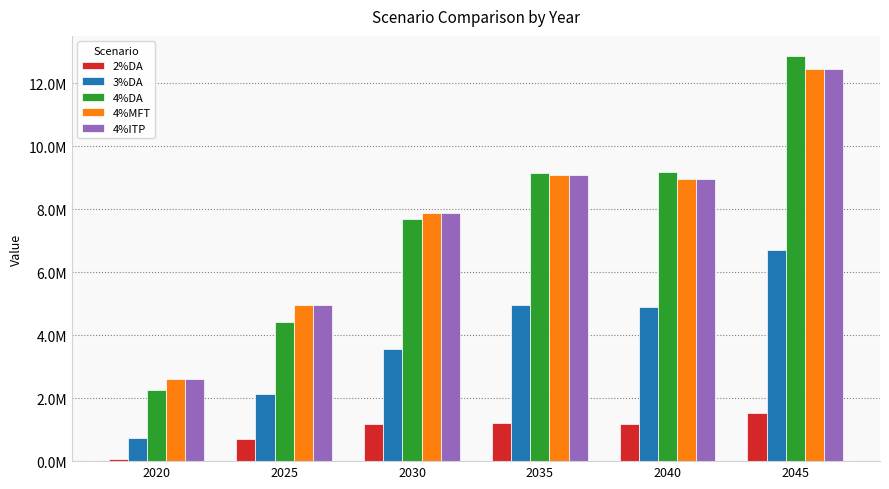

What is the difference between the 4%DA values at 2025 and 2045?

8438997.6